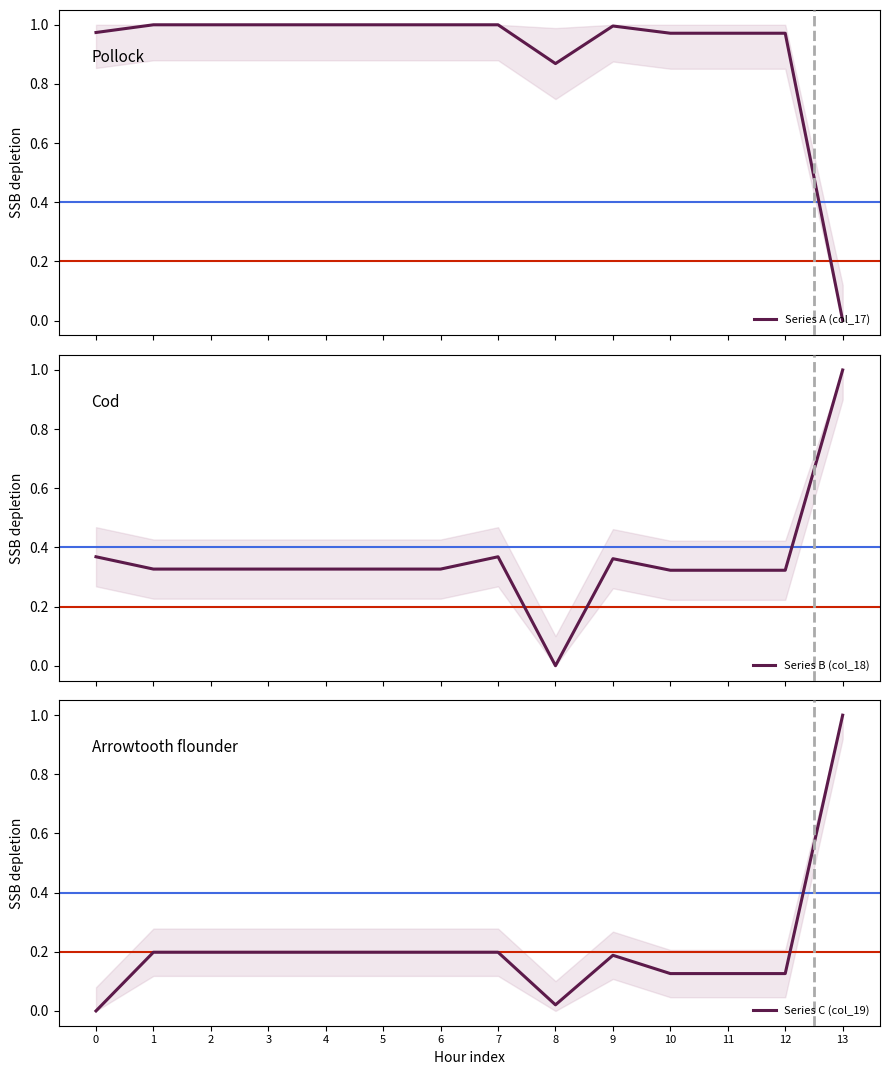

What is the difference between the highest and lowest values at 13?

1.0